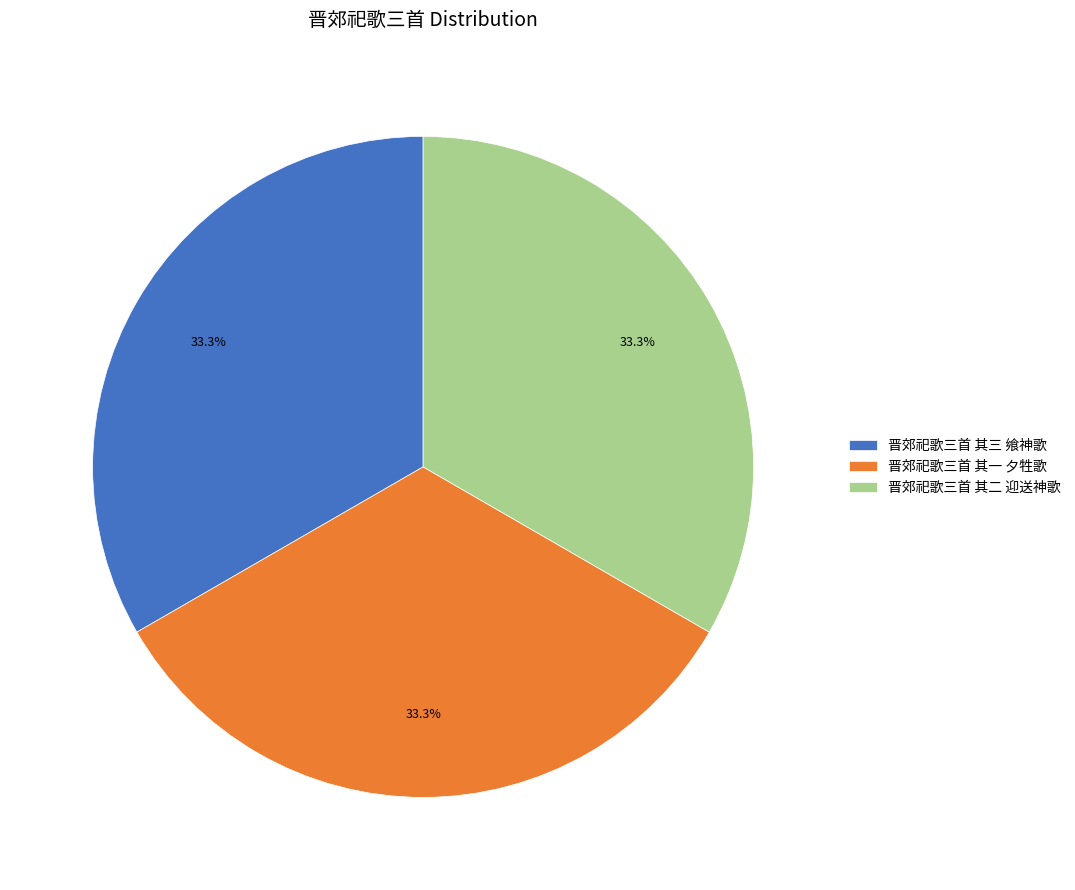

Count the number of slices in the pie.

3